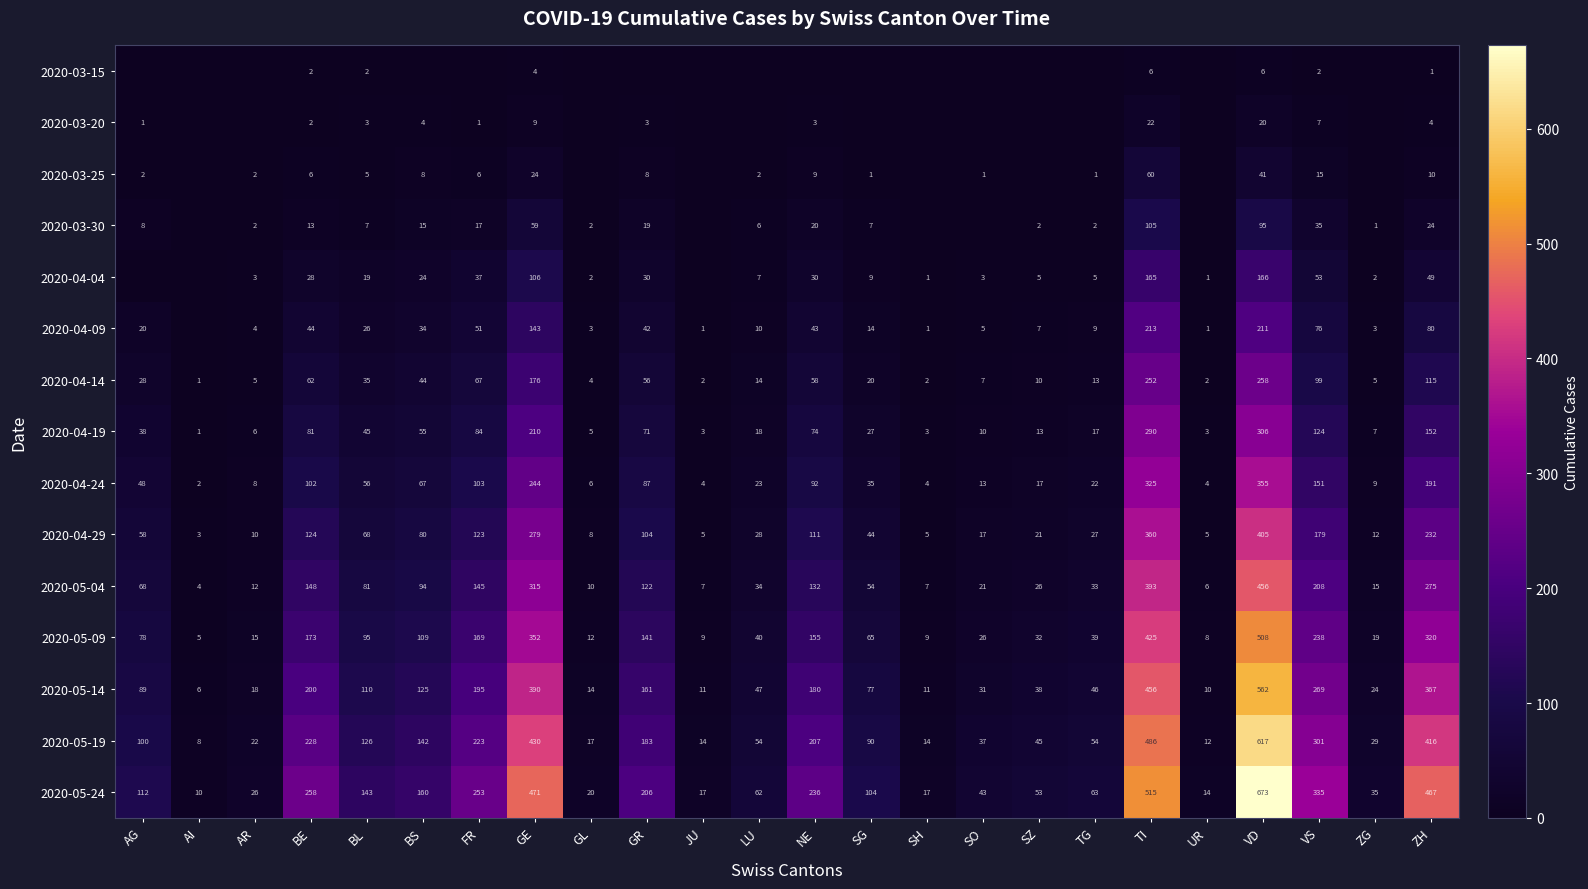

At VS, list the series in order from smallest to largest.

2020-03-15, 2020-03-20, 2020-03-25, 2020-03-30, 2020-04-04, 2020-04-09, 2020-04-14, 2020-04-19, 2020-04-24, 2020-04-29, 2020-05-04, 2020-05-09, 2020-05-14, 2020-05-19, 2020-05-24